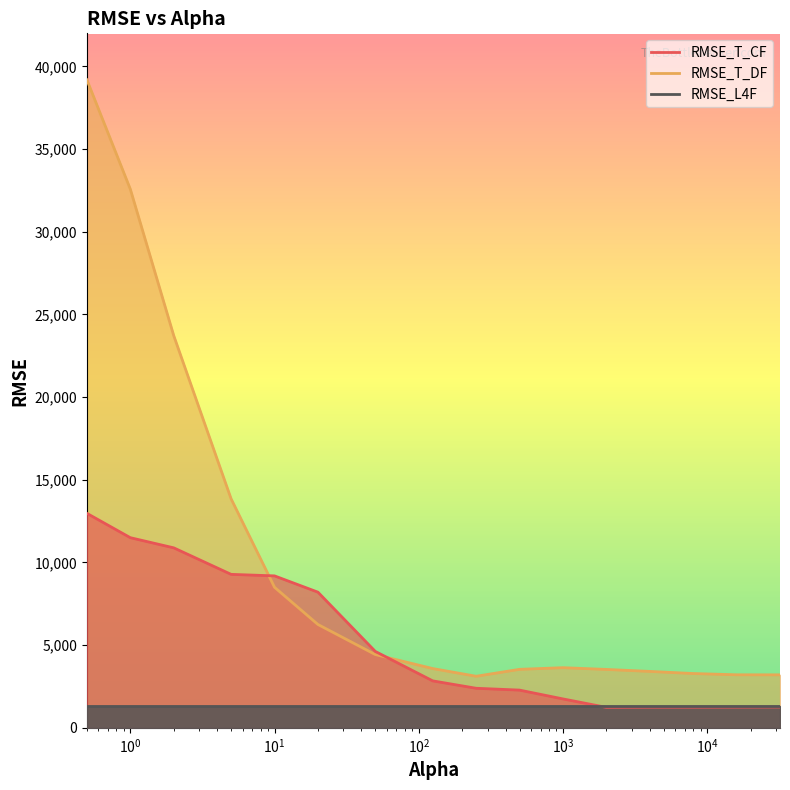

Which series has the widest spread of values?

RMSE_T_DF